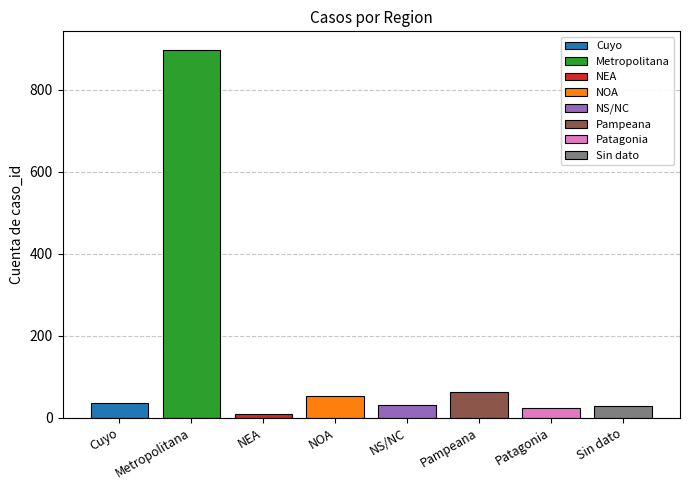

How many data points does each series have?

8